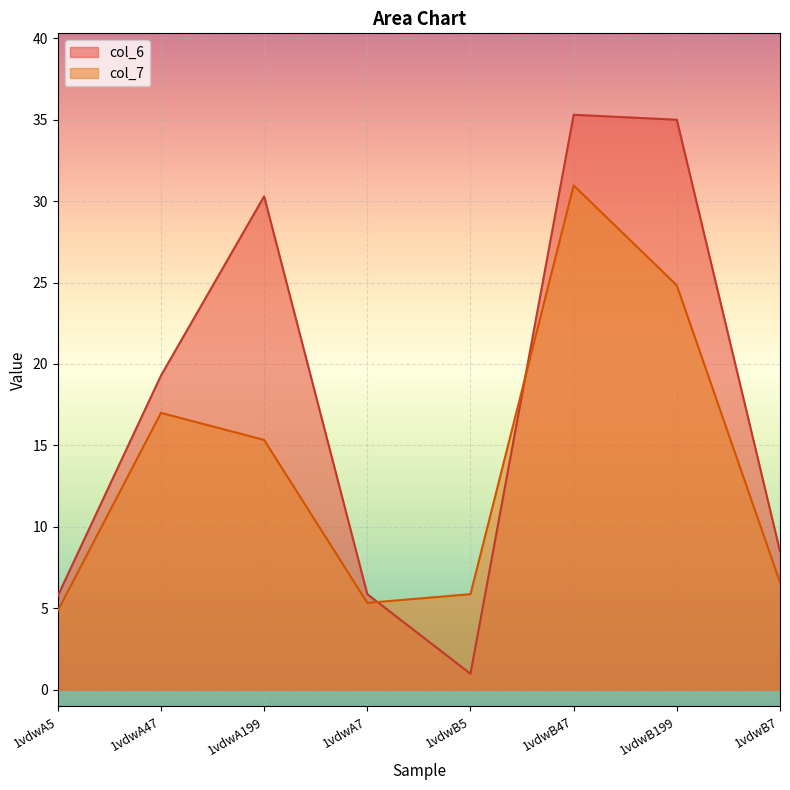

In col_7, how many points are higher than both neighbors (excluding endpoints)?

2